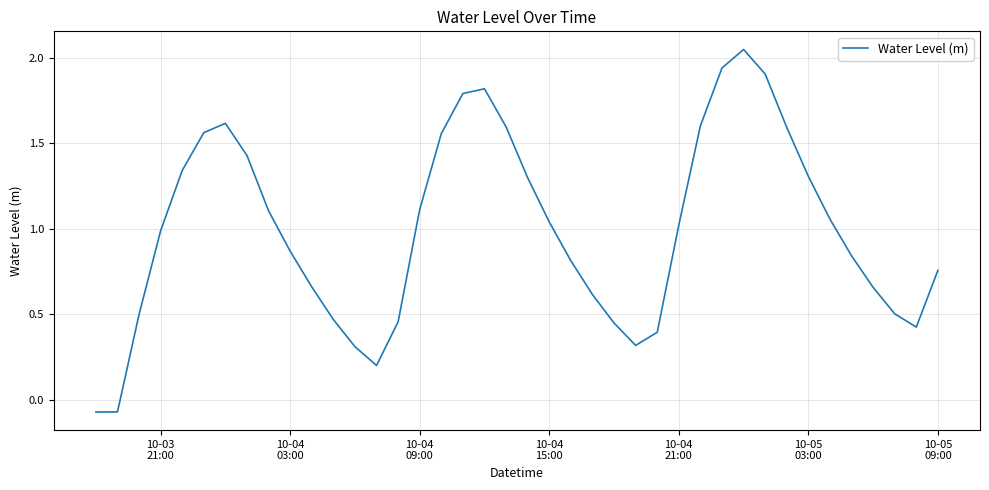

What is the difference between the maximum and minimum values?

2.1